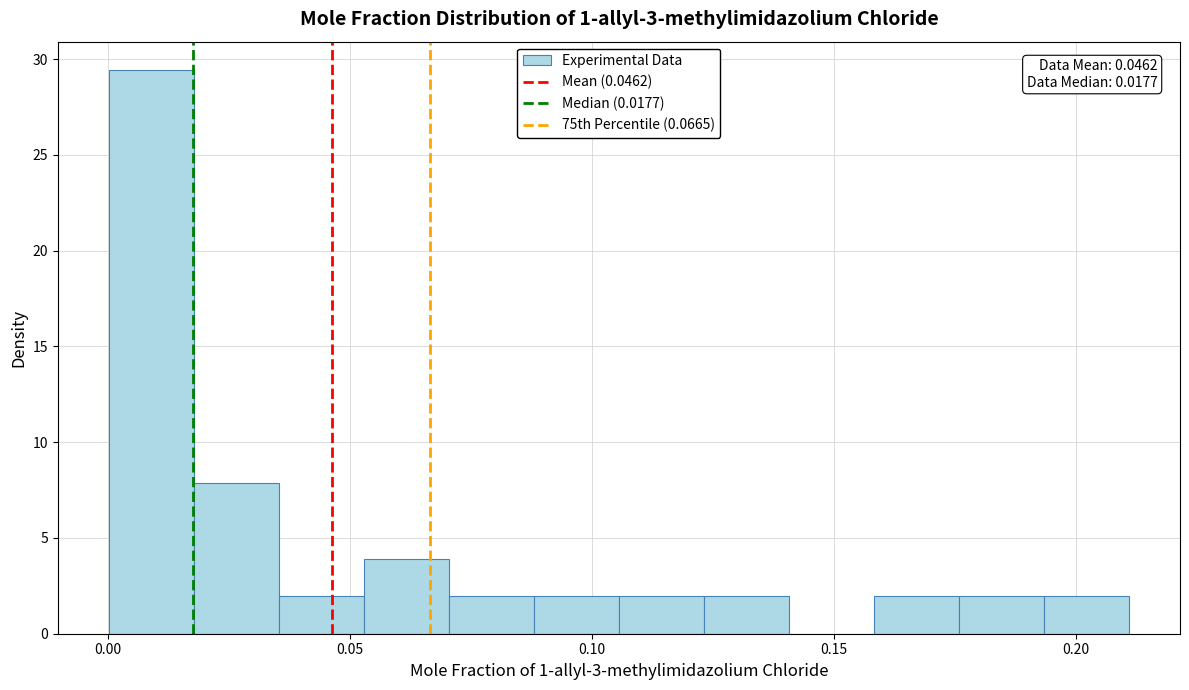

Around what value on the x-axis is the tallest bar? Give the approximate position of its centre, as read against the axis.

0.010